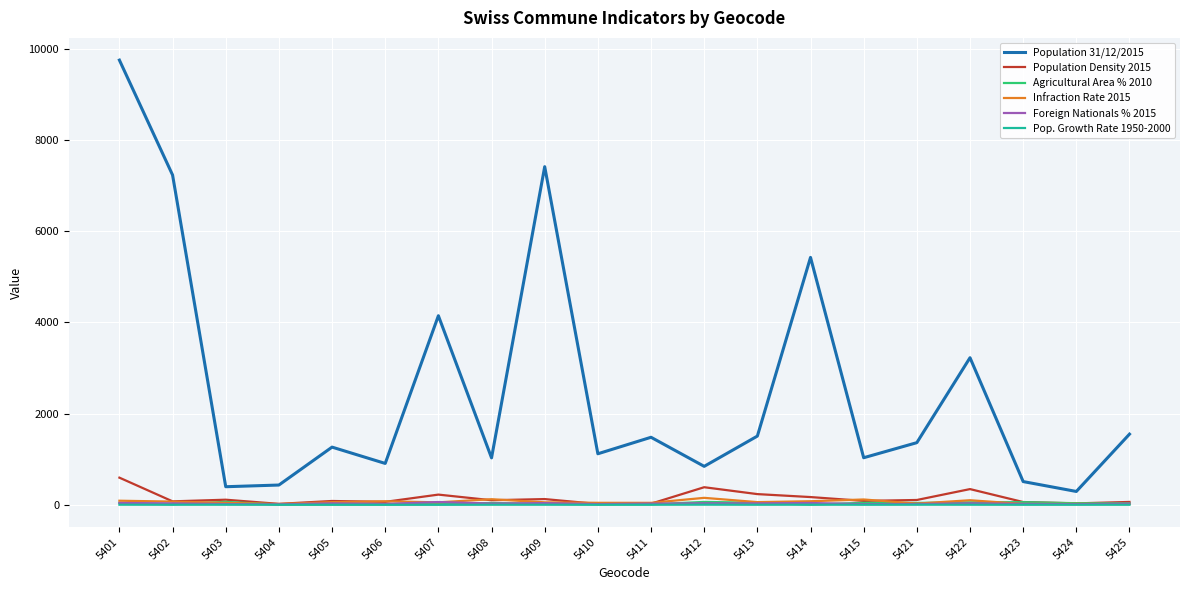

Which series has the largest total across all categories?

Population 31/12/2015